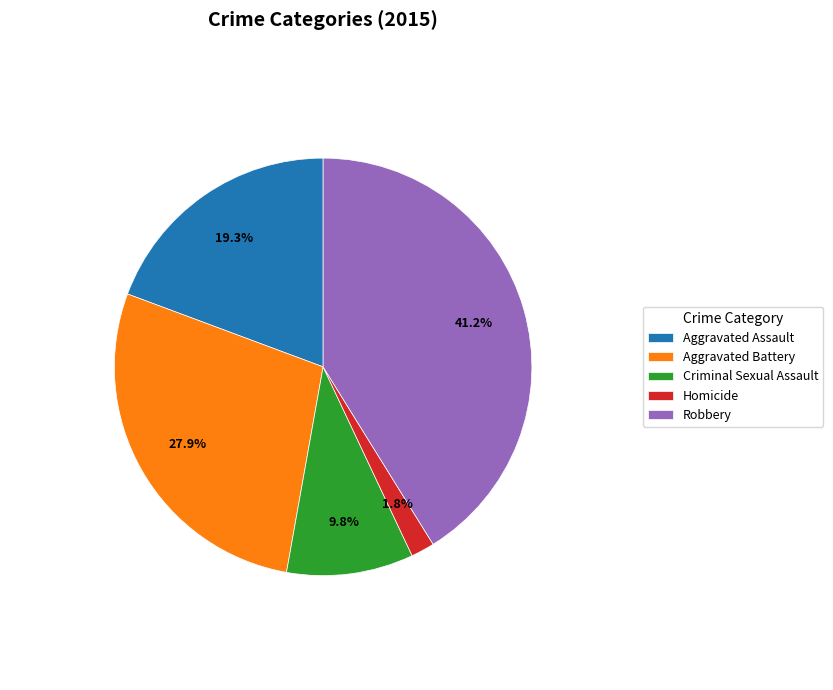

Approximately how many times larger is the value at Criminal Sexual Assault compared to Aggravated Battery?

0.4